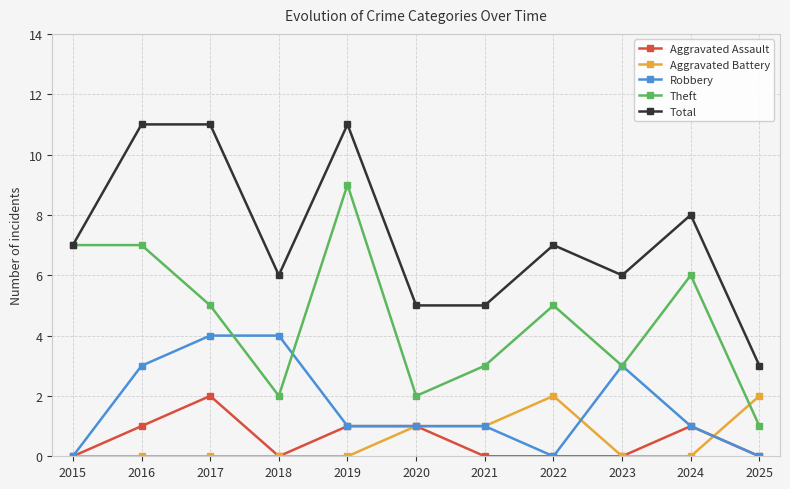

What is the value of the Aggravated Assault point at the 2nd from the left?

1